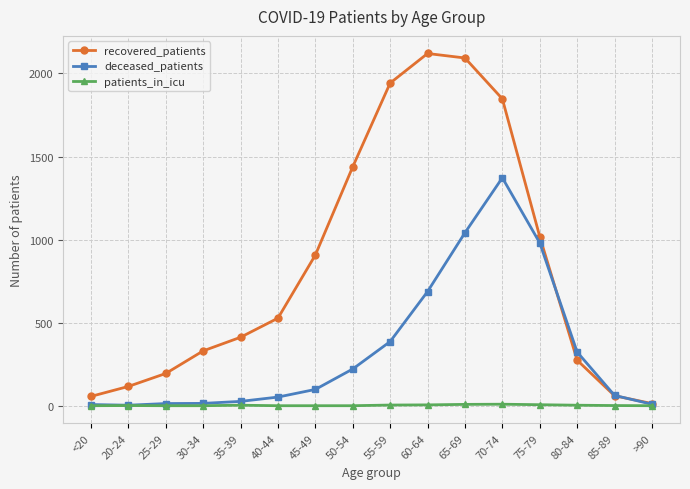

Which category has the lowest value in the recovered_patients series?

>90